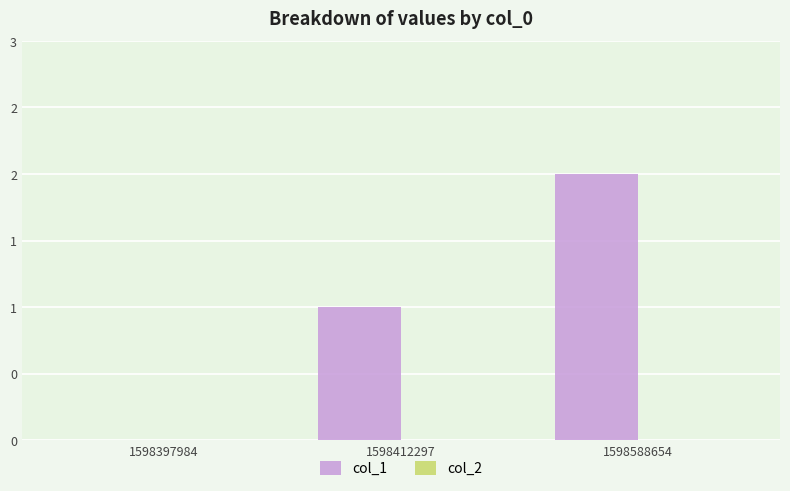

Are the bars horizontal?

No